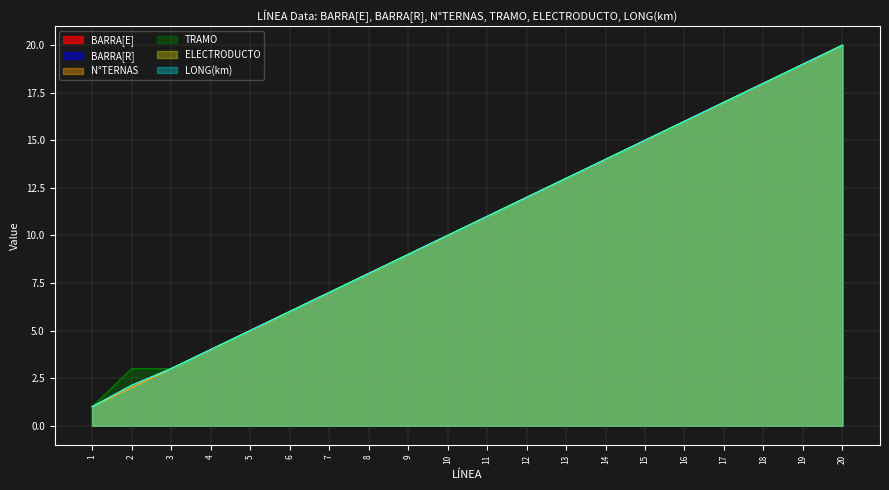

True or false: BARRA[R] and N°TERNAS intersect in this chart.

False